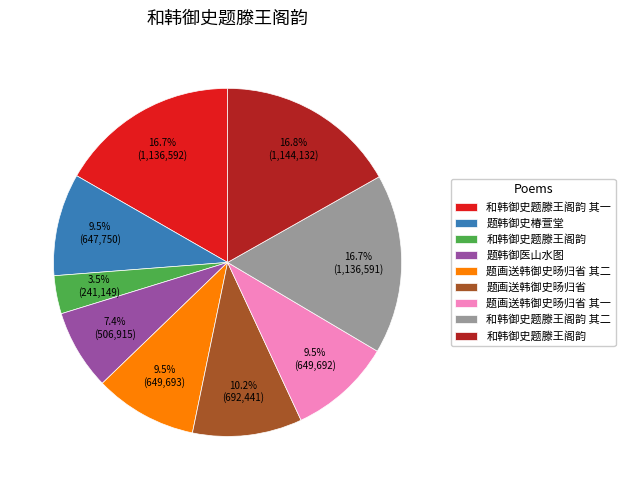

Is there any slice that represents more than half of the pie?

No